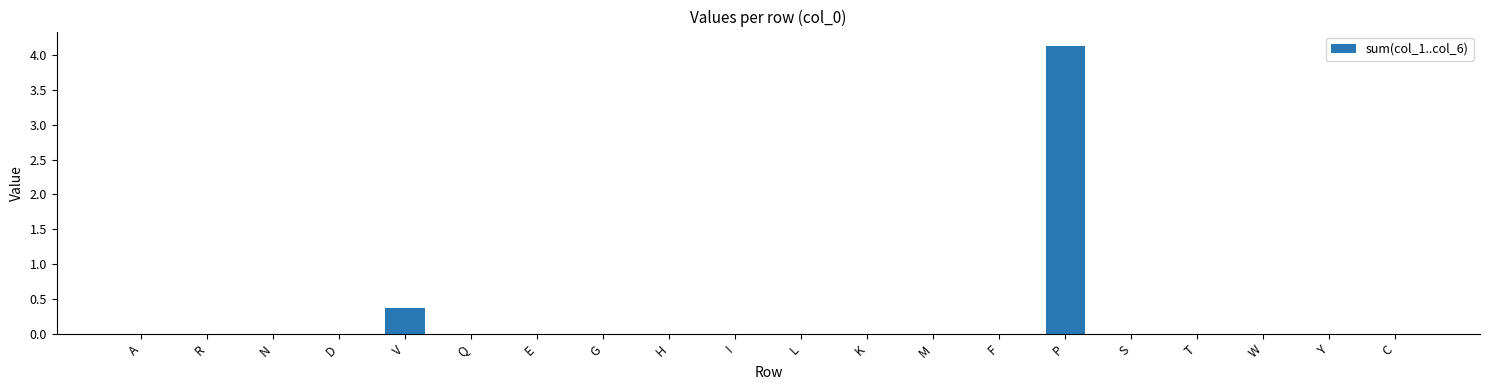

Are the bars horizontal?

No